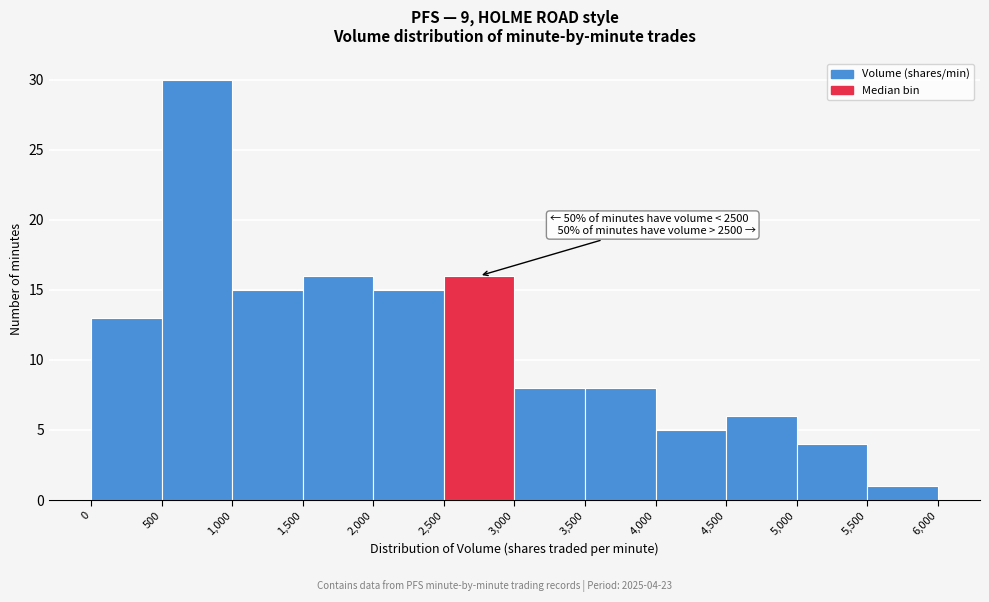

Over which range of the x-axis is the bar tallest?

500 to 1,000